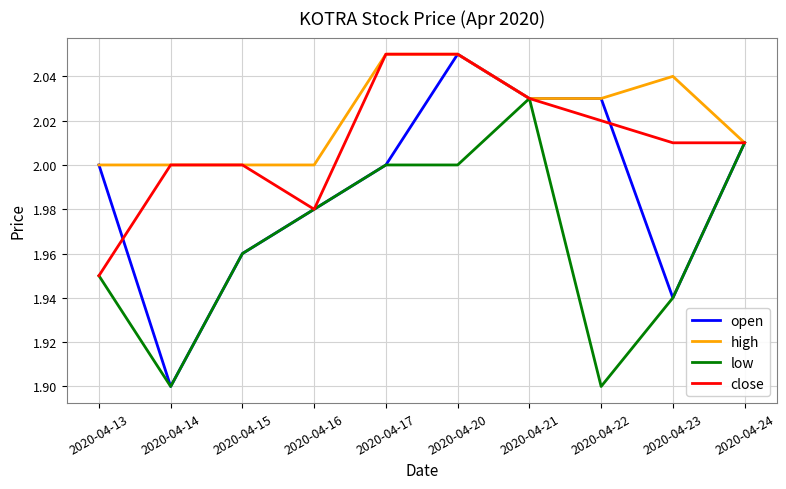

Count the number of categories in the chart.

10